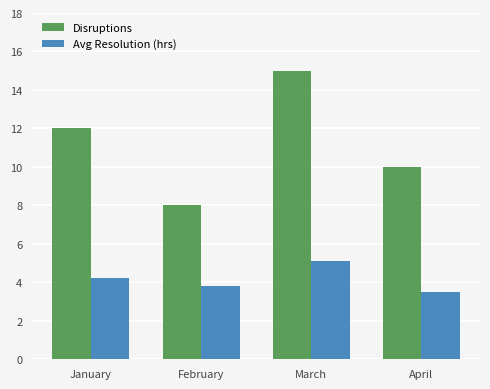

What is the value of the Disruptions bar at the 4th from the left?

10.0